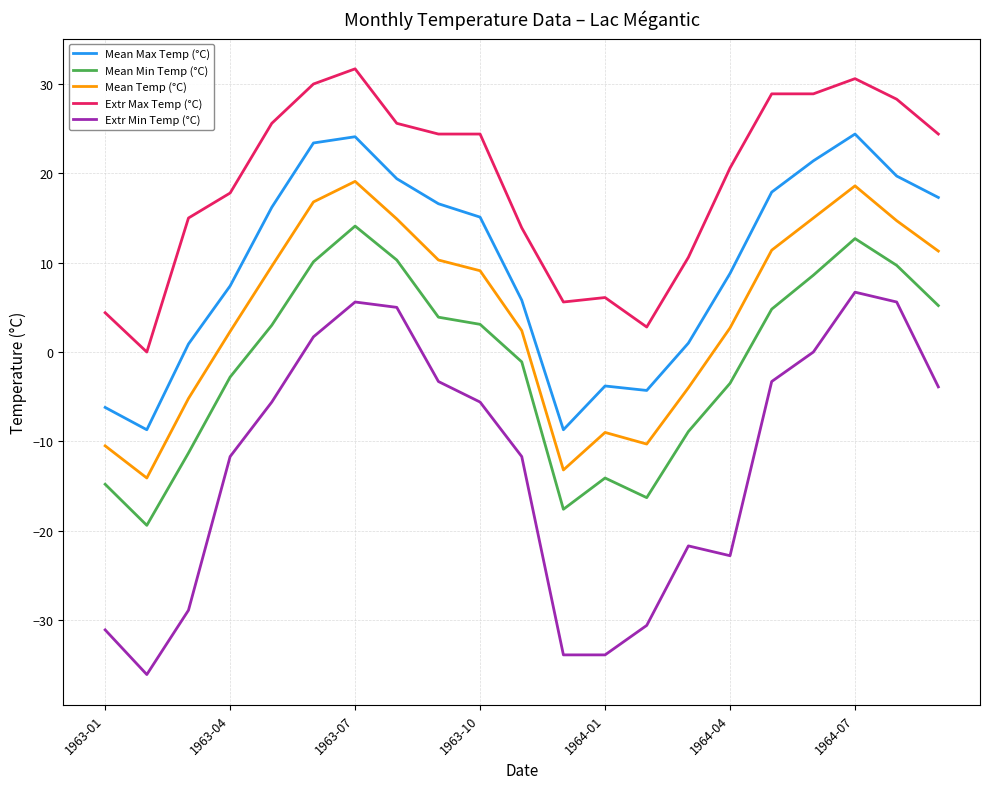

Which series has the largest total across all categories?

Extr Max Temp (°C)